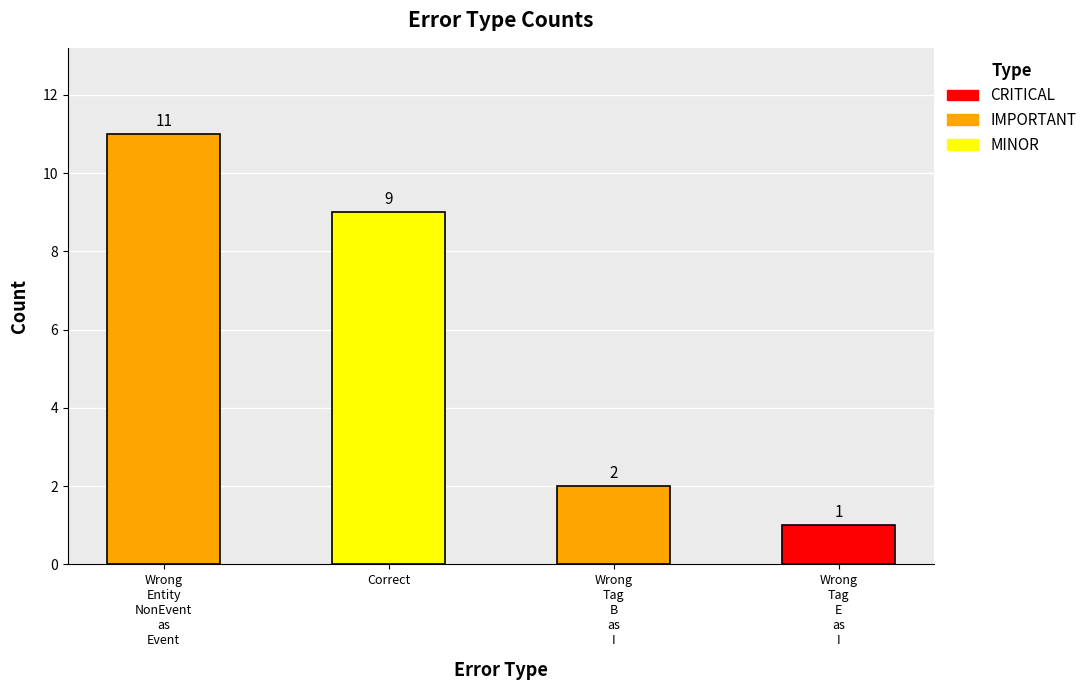

Reading left to right, extract all data points from this chart.

Wrong
Entity
NonEvent
as
Event=11	Correct=9	Wrong
Tag
B
as
I=2	Wrong
Tag
E
as
I=1